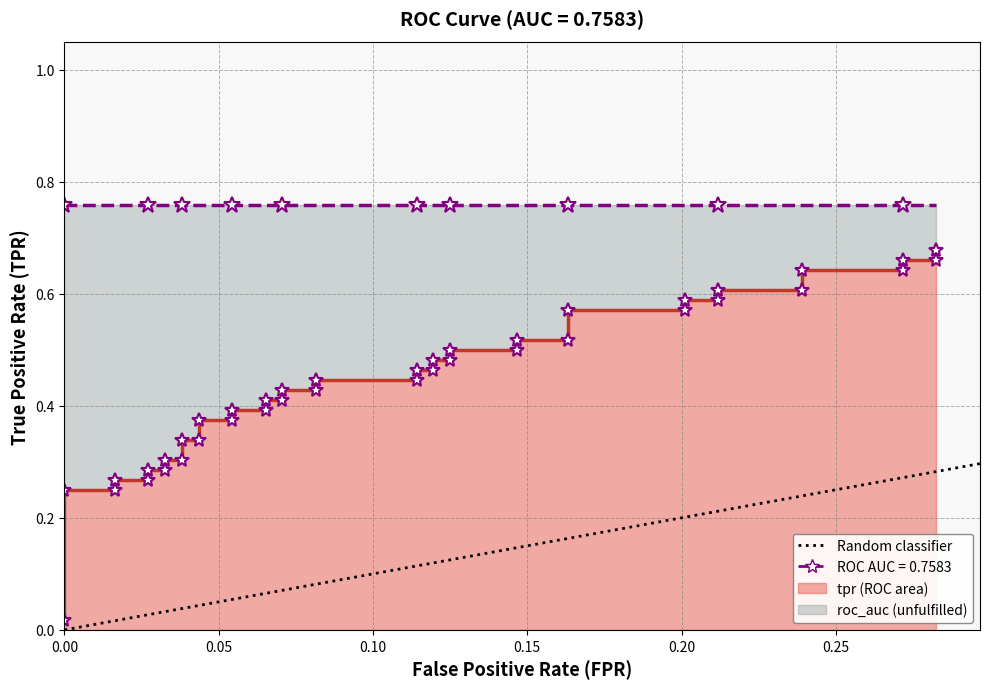

At which category does the chart reach its peak across all series?

0.05